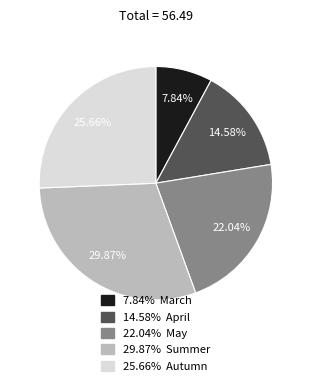

Between 29.87% Summer and 25.66% Autumn, which is larger?

29.87% Summer